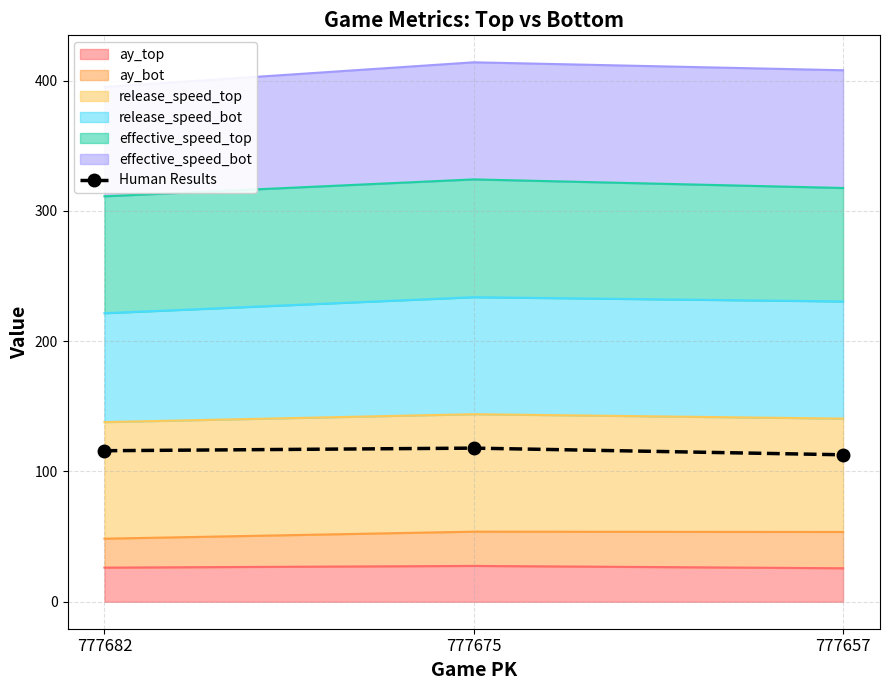

What is the ratio of the value at 777657 to the value at 777682?

1.0